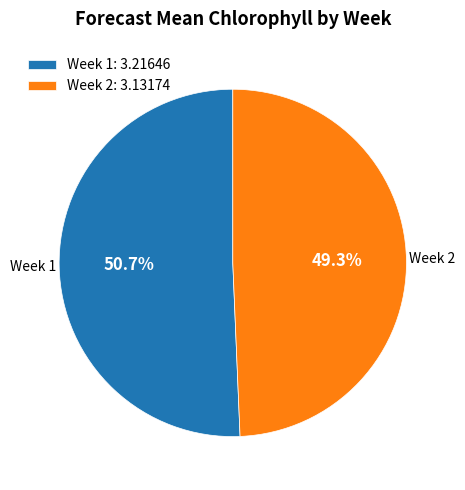

Is the sum of Week 1 and Week 2 greater than half?

Yes